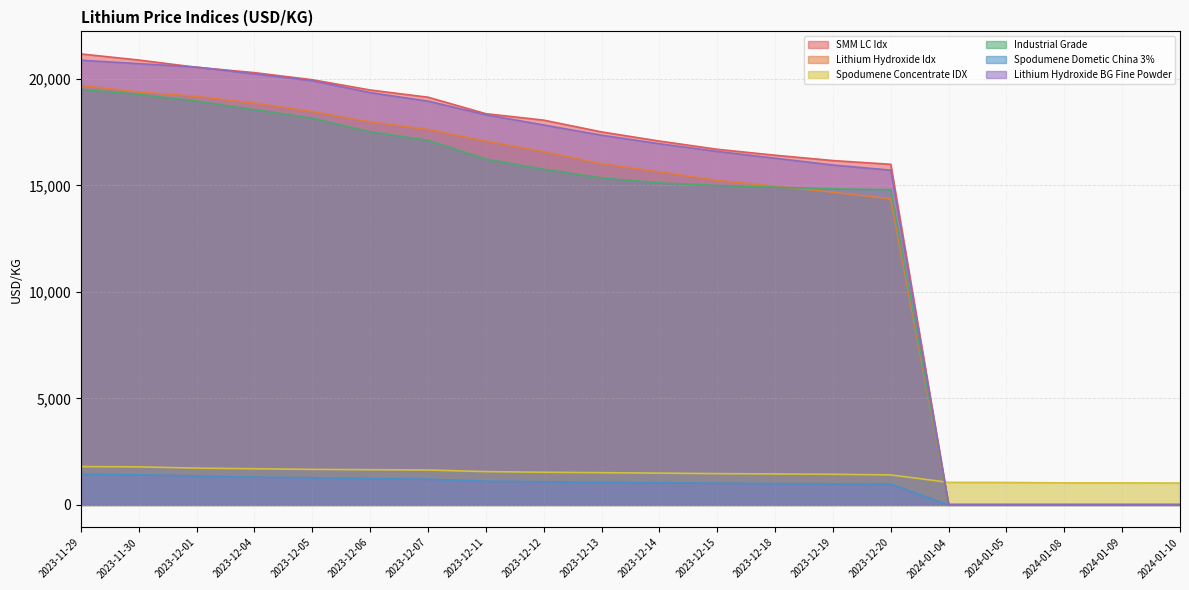

True or false: Lithium Hydroxide BG Fine Powder has more than 2 interior local peaks.

False